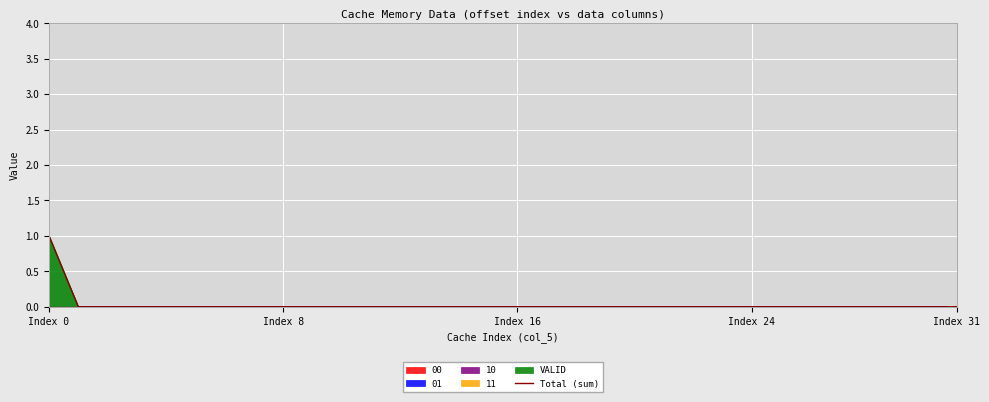

Where is the data nearest to the value 0?

Index 8